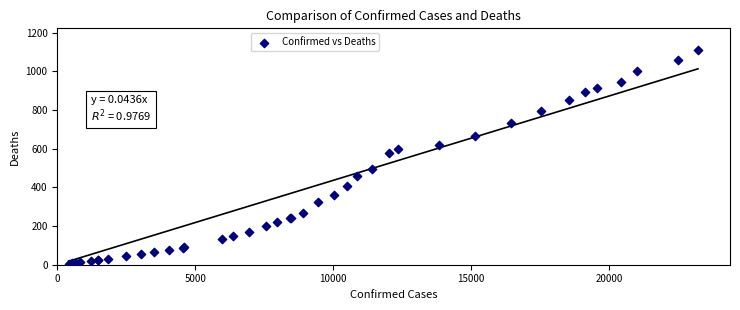

What Y value in the scatter plot is closest to 558?

576